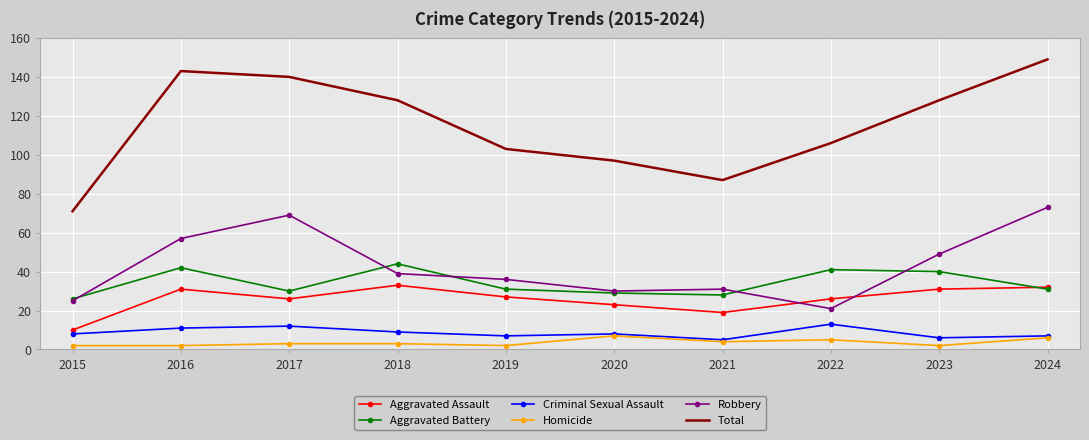

What is the difference between the maximum and second lowest values in the Aggravated Battery series?

16